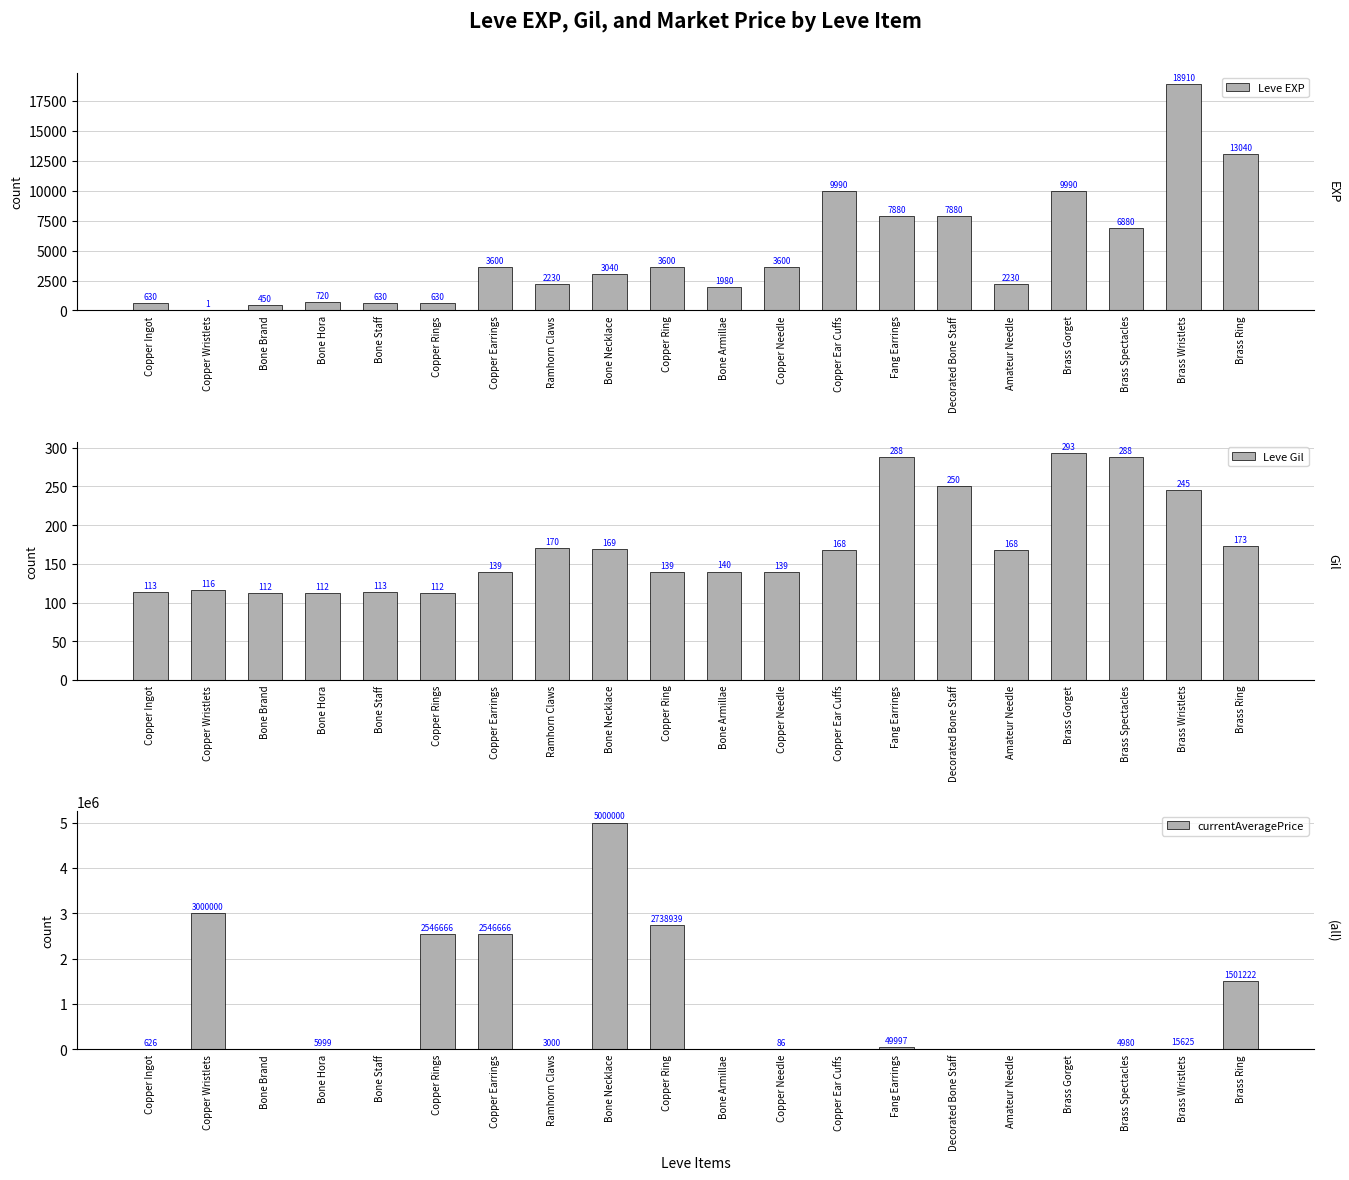

Count the number of categories in the chart.

20